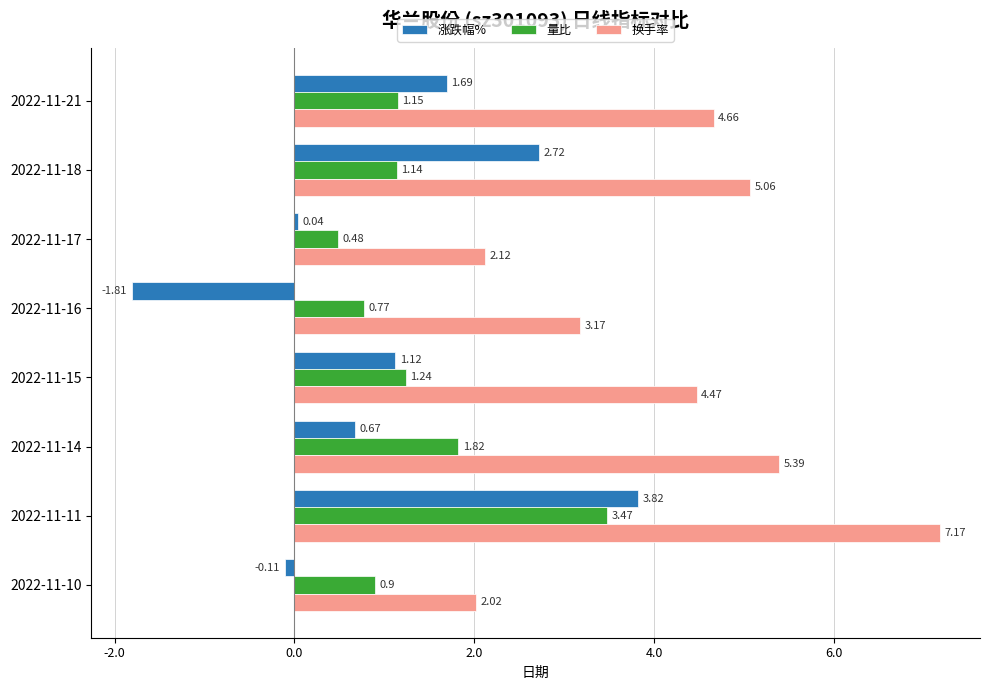

List the labels in order of 涨跌幅% value, smallest first.

2022-11-16, 2022-11-10, 2022-11-17, 2022-11-14, 2022-11-15, 2022-11-21, 2022-11-18, 2022-11-11